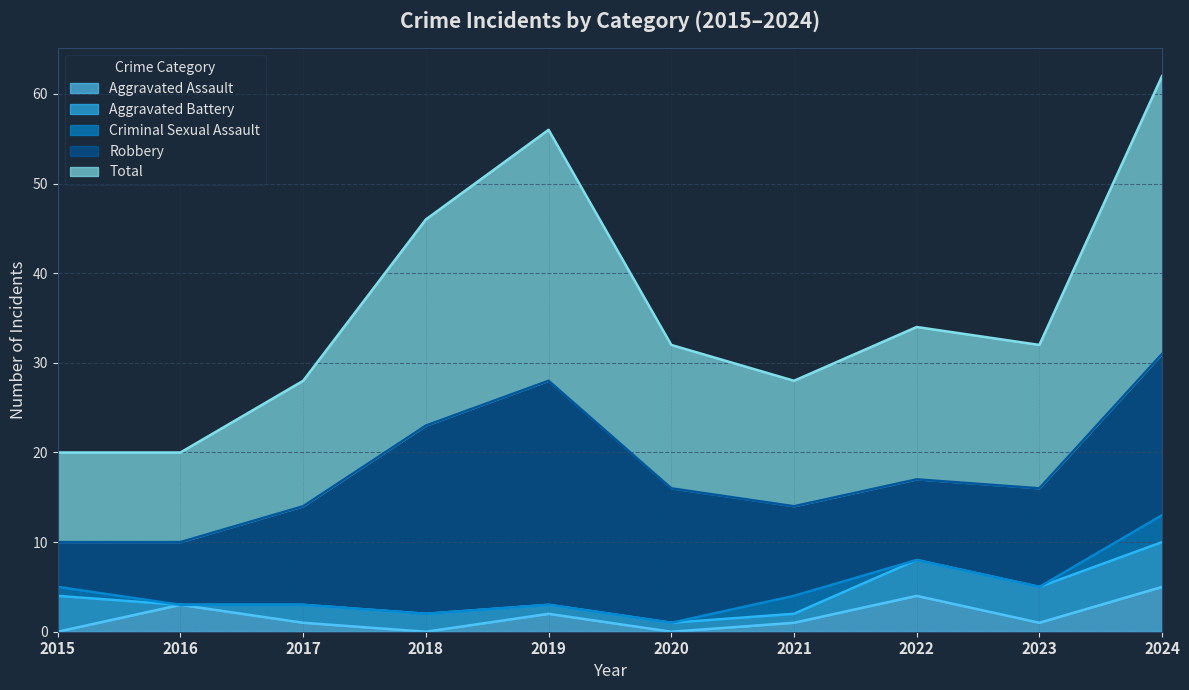

List the series in order of their peak value, lowest first.

Criminal Sexual Assault, Aggravated Assault, Aggravated Battery, Robbery, Total